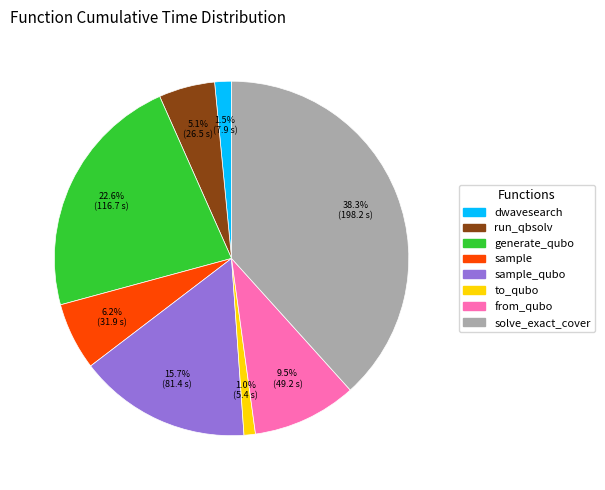

Does any single category account for the majority?

No